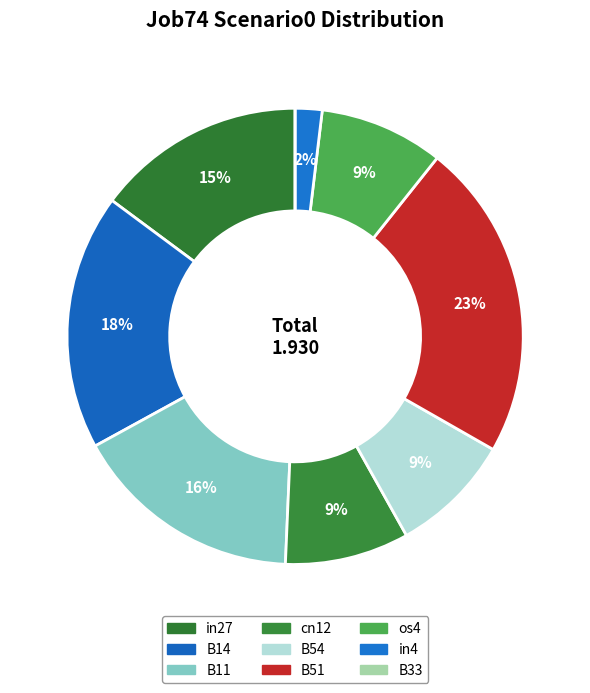

To the nearest percent, what is the combined percentage of B51 and B54?

31%